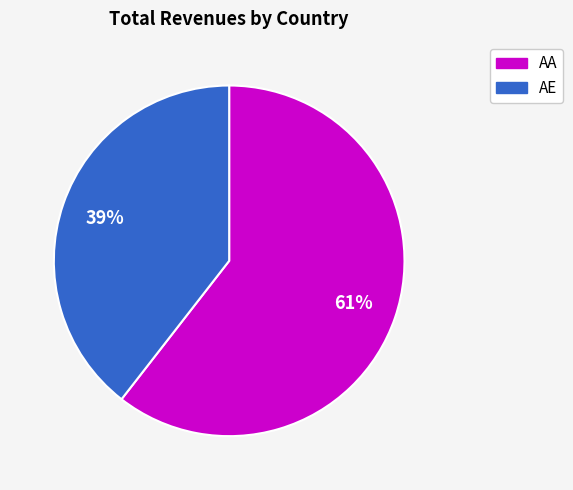

Is there any slice that represents more than half of the pie?

Yes